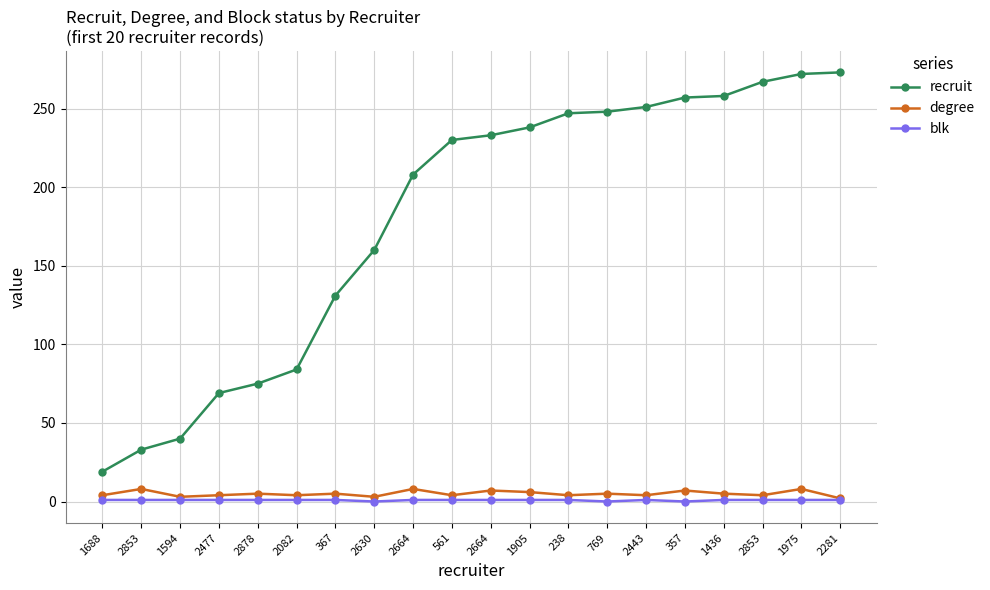

What is the value of the recruit point at the 18th from the left?

33